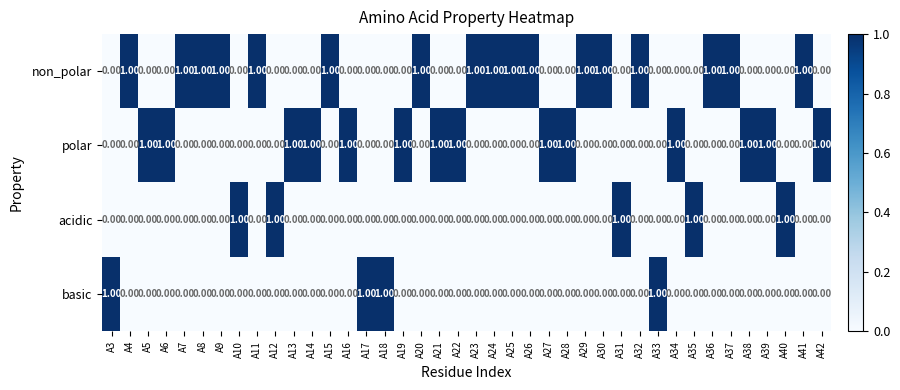

Which series has the largest total across all categories?

non_polar